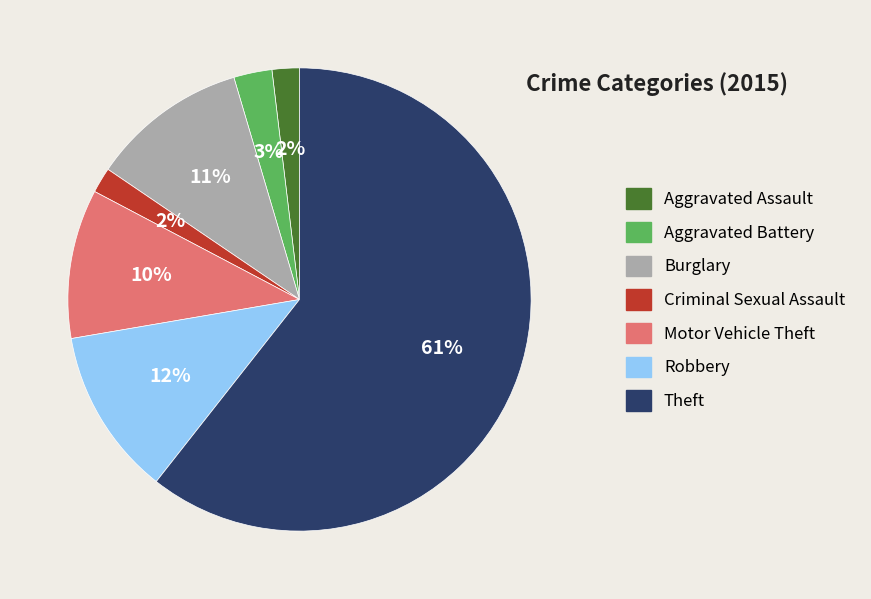

Combined, do Burglary and Aggravated Battery account for over 50%?

No